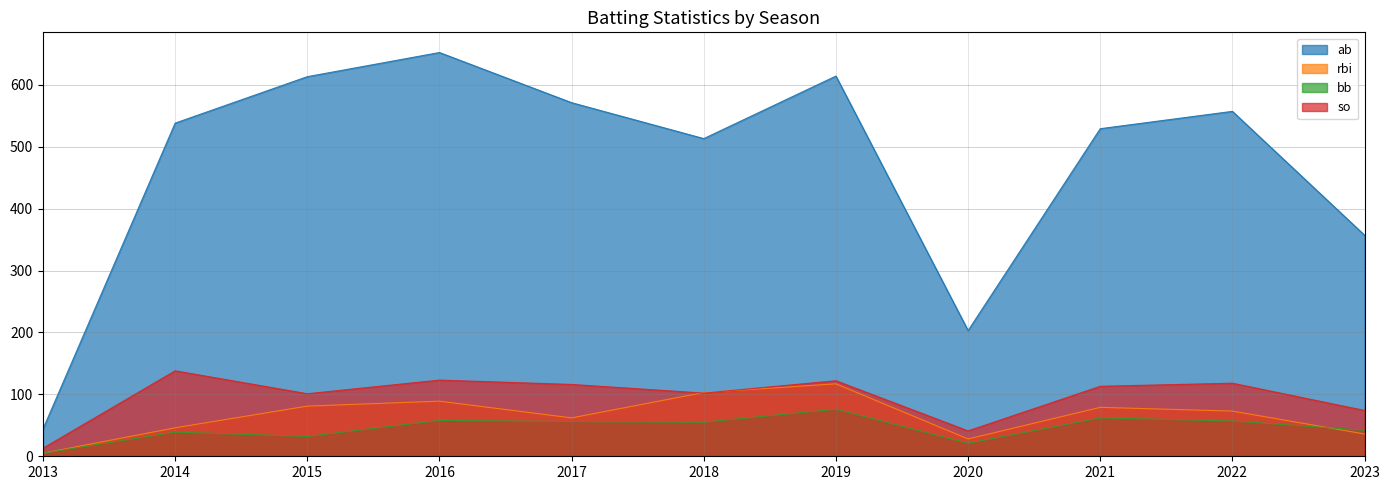

Reading left to right, extract all data points from this chart.

ab: 2013=44	2014=538	2015=613	2016=652	2017=571	2018=513	2019=614	2020=203	2021=529	2022=557	2023=357
rbi: 2013=5	2014=46	2015=81	2016=89	2017=62	2018=103	2019=117	2020=28	2021=79	2022=73	2023=36
bb: 2013=5	2014=39	2015=32	2016=58	2017=56	2018=55	2019=76	2020=21	2021=62	2022=57	2023=42
so: 2013=13	2014=138	2015=101	2016=123	2017=116	2018=102	2019=122	2020=41	2021=113	2022=118	2023=74